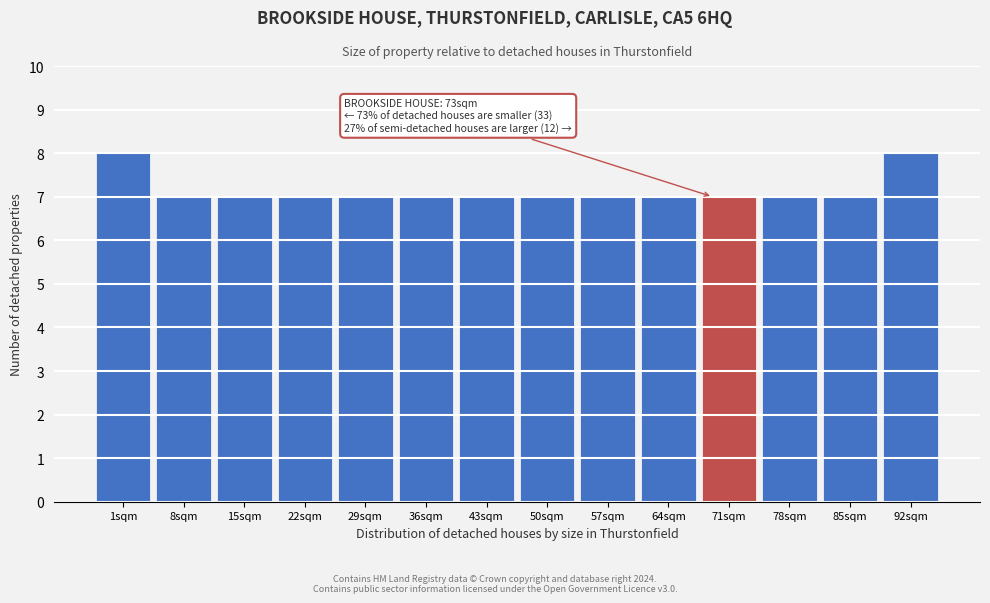

Reading left to right, list all the values displayed in this chart.

1sqm=8	8sqm=7	15sqm=7	22sqm=7	29sqm=7	36sqm=7	43sqm=7	50sqm=7	57sqm=7	64sqm=7	71sqm=7	78sqm=7	85sqm=7	92sqm=8